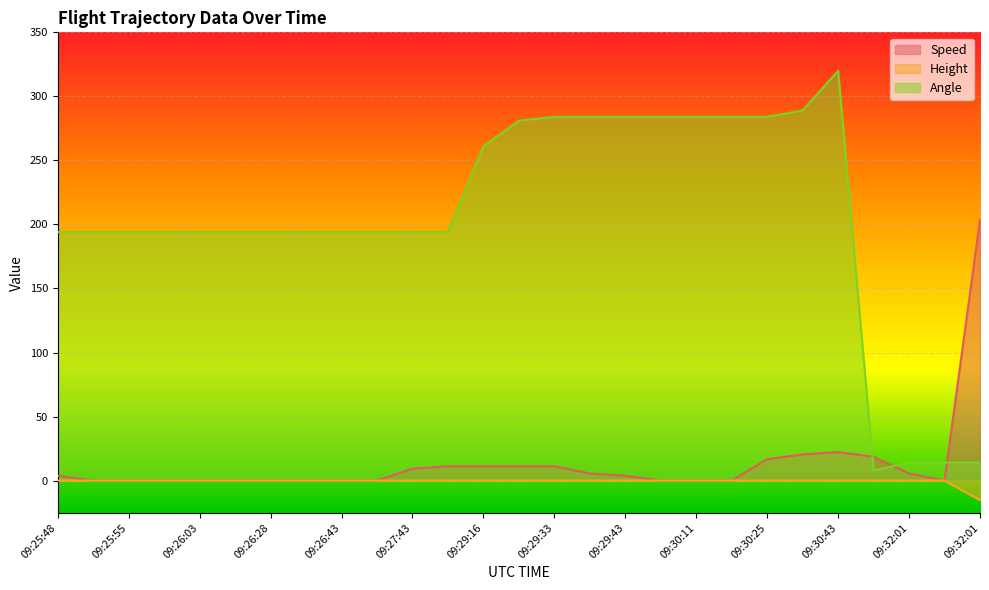

How many times do Speed and Angle cross each other?

3